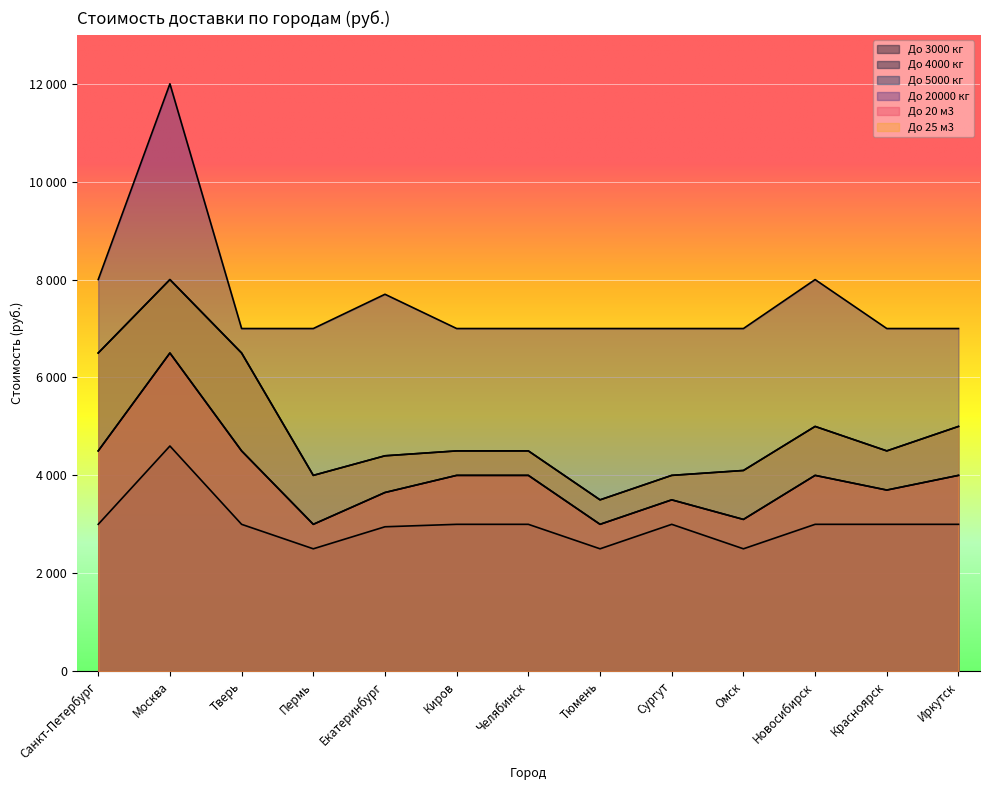

What is the difference between the second highest and minimum values in the До 20000 кг series?

1000